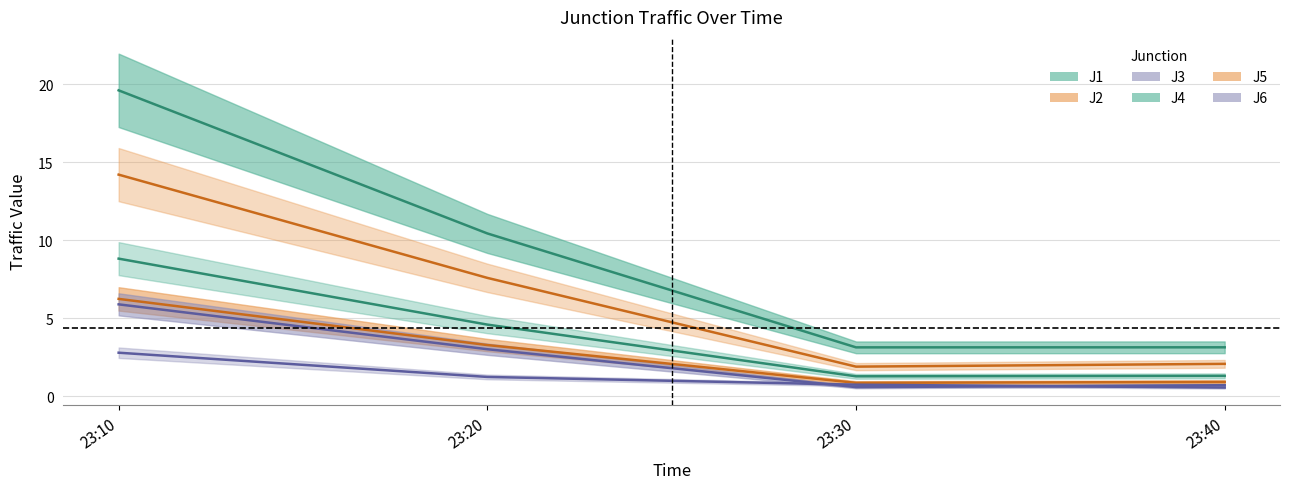

How many data points in J4 are above 10?

2